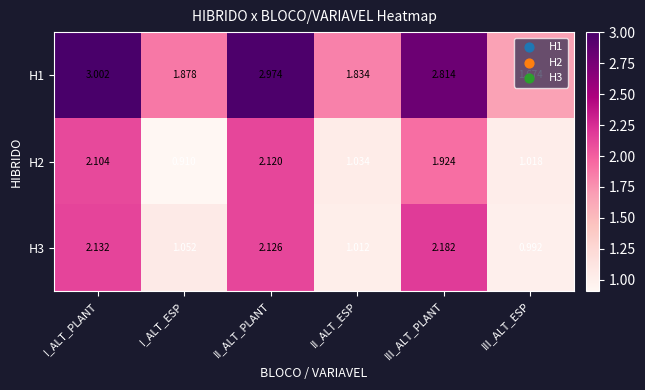

Rank the categories by H1 value from highest to lowest.

I_ALT_PLANT, II_ALT_PLANT, III_ALT_PLANT, I_ALT_ESP, II_ALT_ESP, III_ALT_ESP